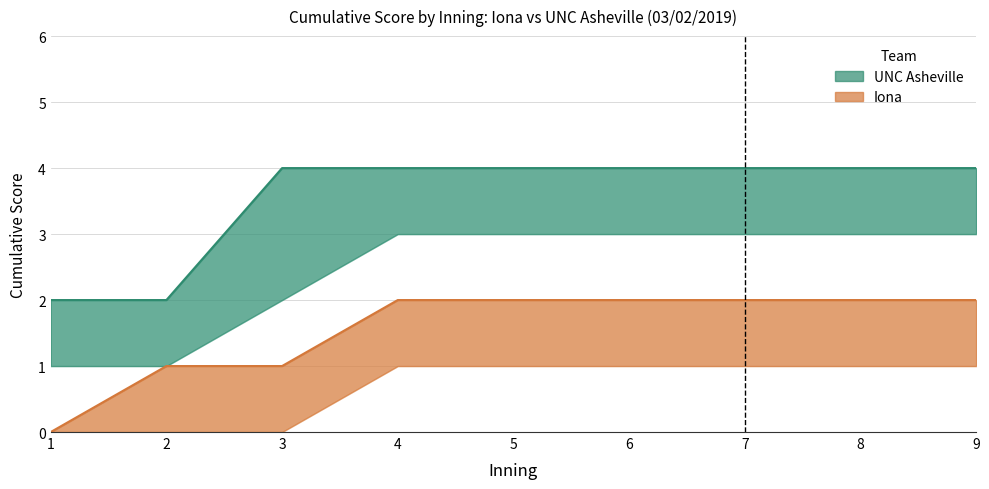

What is the value of the Iona score point at the 4th from the left?

1